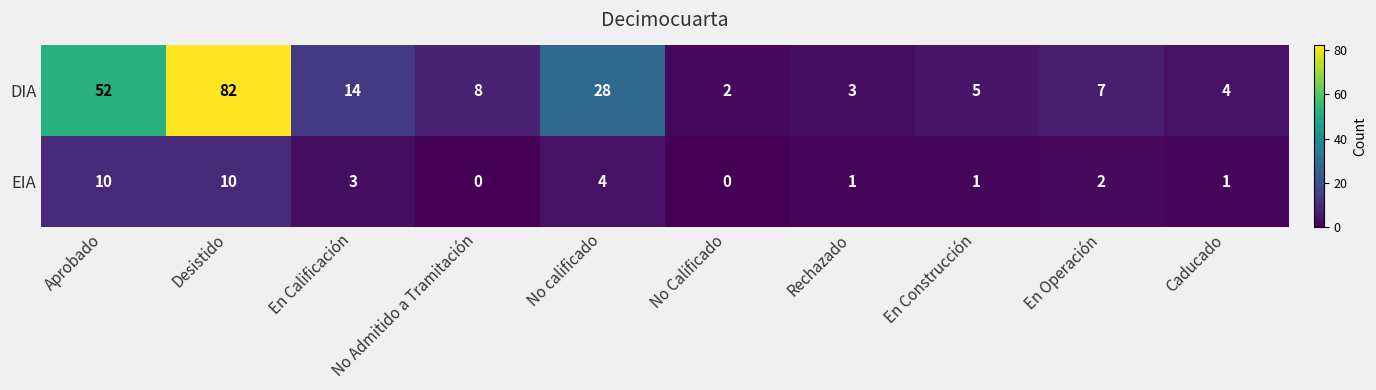

What is the average value of the EIA series?

3